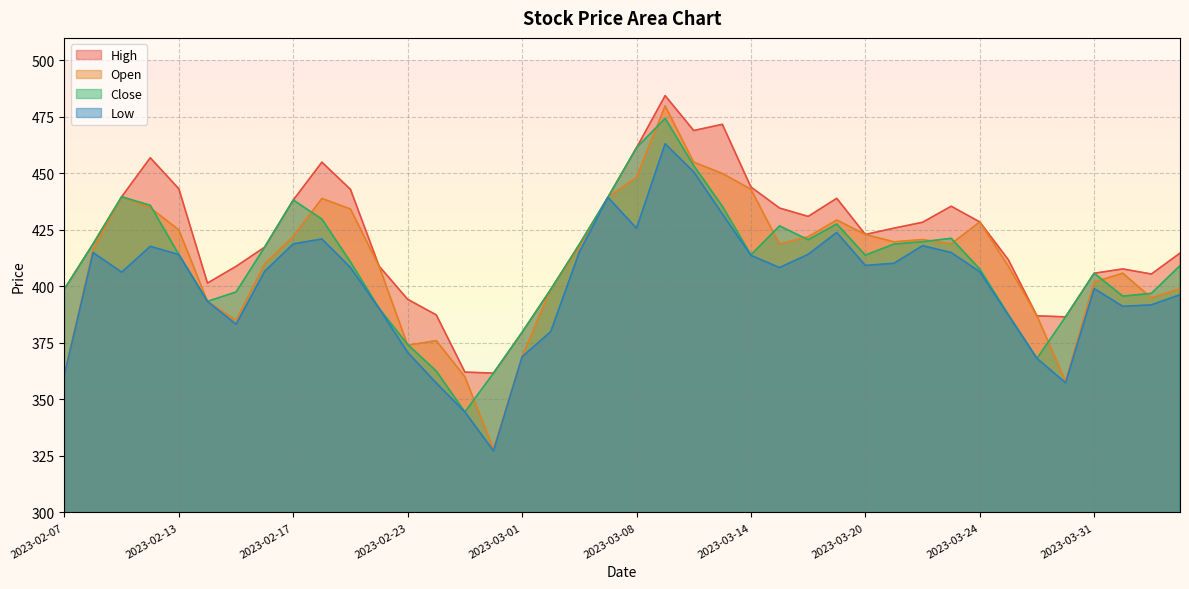

Reading left to right, transcribe all the data shown in this chart.

Open: 360.9	416.3	439.7	434.8	425.0	393.4	385.0	410.0	422.1	438.9	434.2	409.0	374.0	376.0	360.0	328.0	369.0	398.6	417.4	439.4	448.2	479.9	455.0	450.0	443.0	418.8	422.0	429.4	423.0	419.8	420.8	418.9	428.6	409.0	387.0	358.0	401.9	405.9	394.9	399.0
High: 398.9	418.8	439.7	456.9	443.2	401.5	408.9	417.4	438.2	455.0	442.9	409.0	394.3	387.4	362.1	361.6	379.7	398.6	418.6	439.4	461.4	484.4	469.0	471.8	444.0	434.7	431.0	439.0	423.0	425.8	428.4	435.5	428.6	411.8	387.0	386.6	405.9	407.8	405.5	414.8
Close: 398.9	418.8	439.7	435.9	414.1	393.4	397.6	417.4	438.2	429.8	410.9	390.3	374.3	362.6	344.4	361.6	379.7	398.6	418.6	439.4	461.4	474.4	453.5	435.5	414.0	426.8	420.6	427.6	413.9	418.8	419.8	421.3	407.7	387.5	368.1	386.6	405.9	395.7	396.9	409.2
Low: 360.9	415.0	406.3	417.8	414.1	393.4	383.2	406.7	418.9	421.0	408.4	390.3	370.8	357.2	344.4	327.2	368.9	380.0	415.1	439.4	425.8	463.1	450.7	432.1	413.8	408.4	414.2	423.9	409.3	410.2	418.1	415.0	406.5	387.4	368.1	357.4	399.1	391.2	391.9	396.4